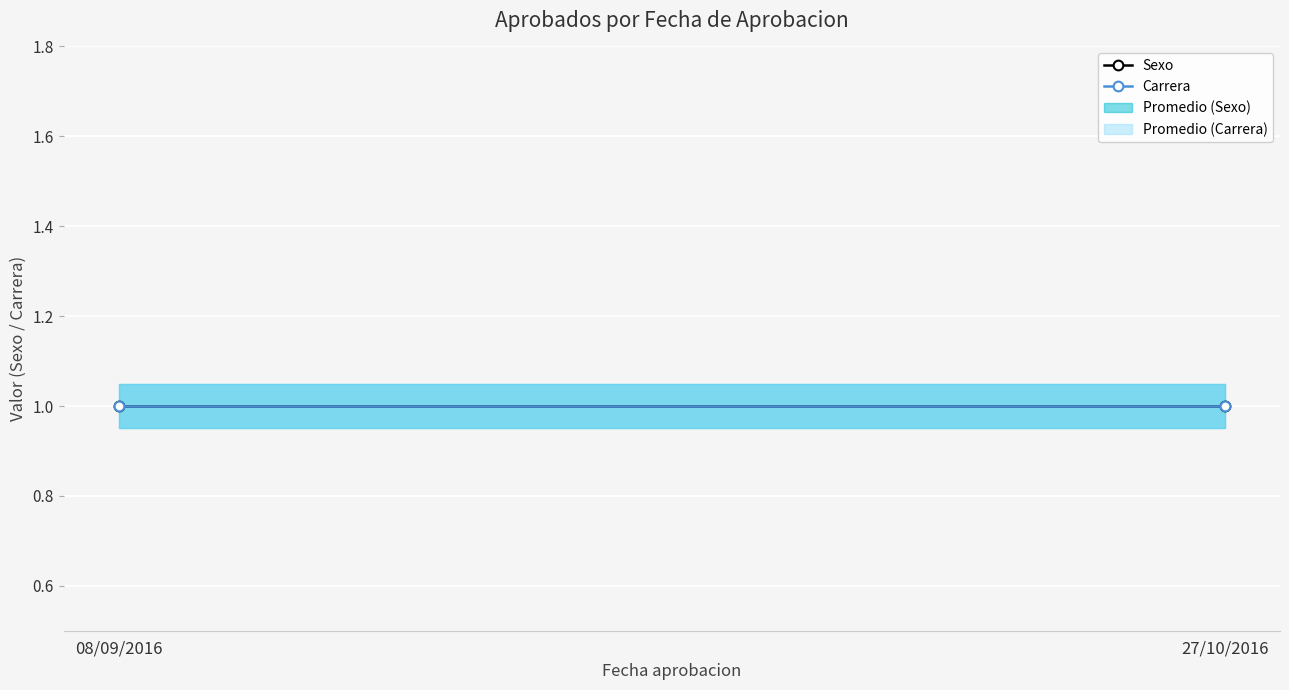

Rank the categories by Sexo value from highest to lowest.

08/09/2016, 27/10/2016